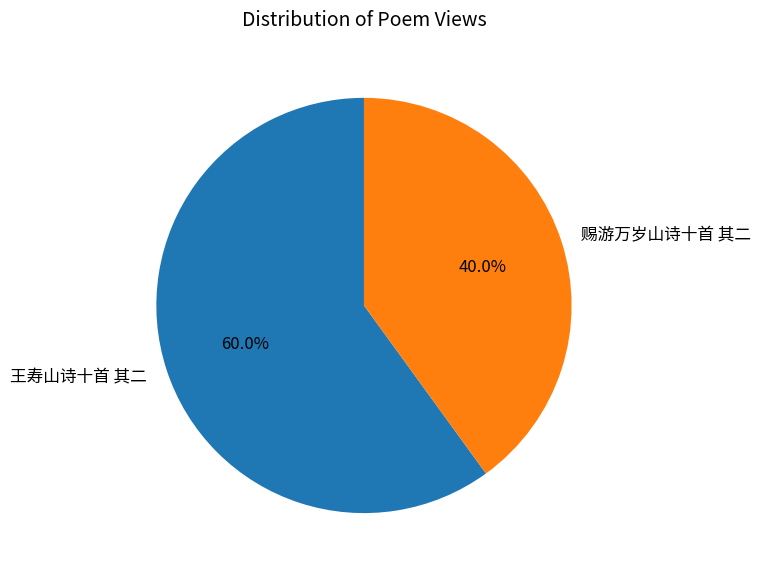

To the nearest percent, what is the difference between the largest and smallest slice percentages?

20%